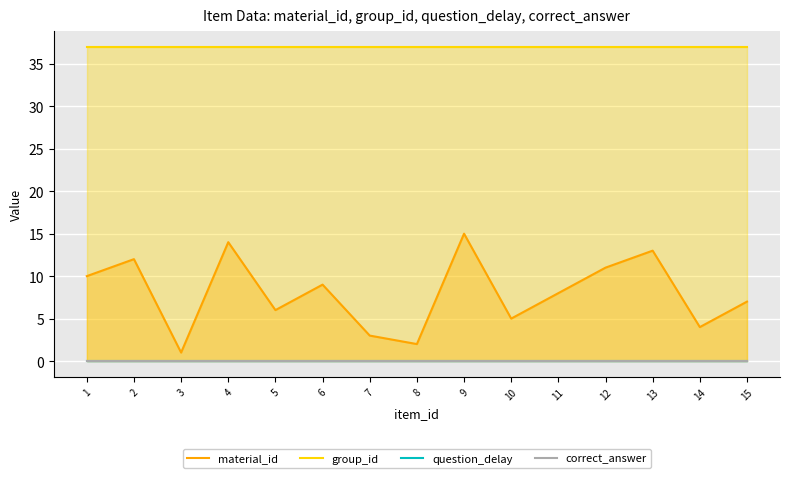

Which category has the highest value in the material_id series?

9